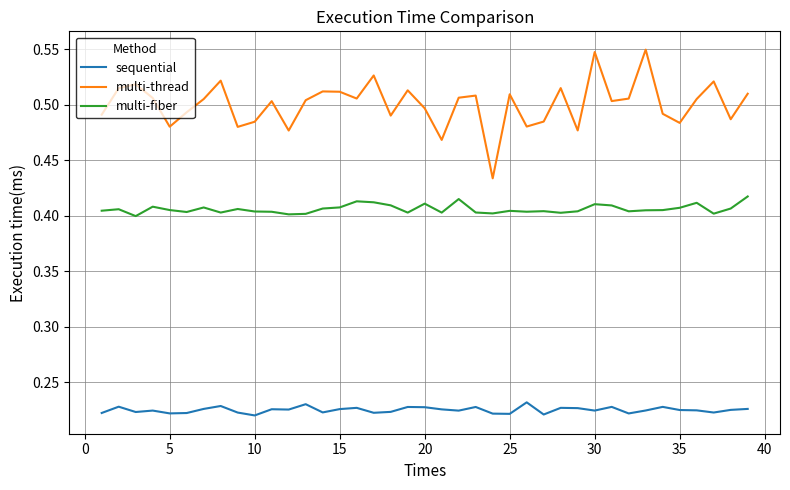

Which series has the largest total across all categories?

multi-thread